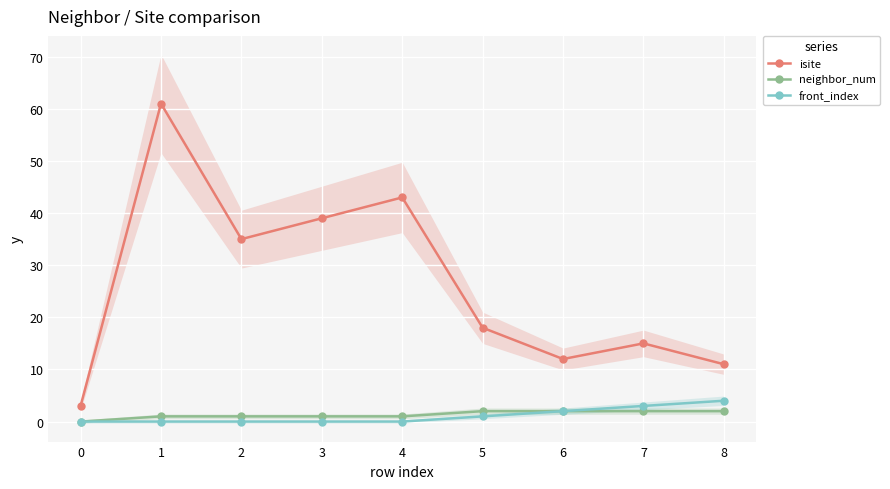

How many values in front_index are above zero?

4